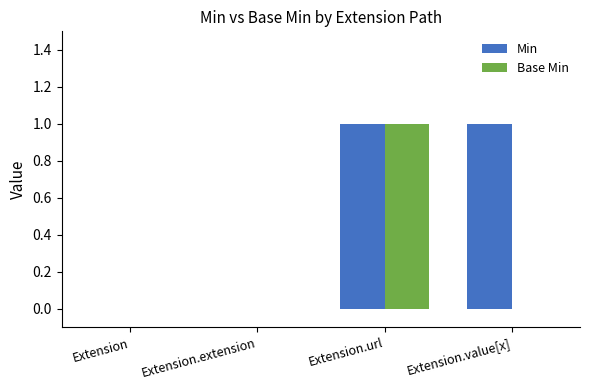

The Min series shows 1 at Extension.url. True or false?

True